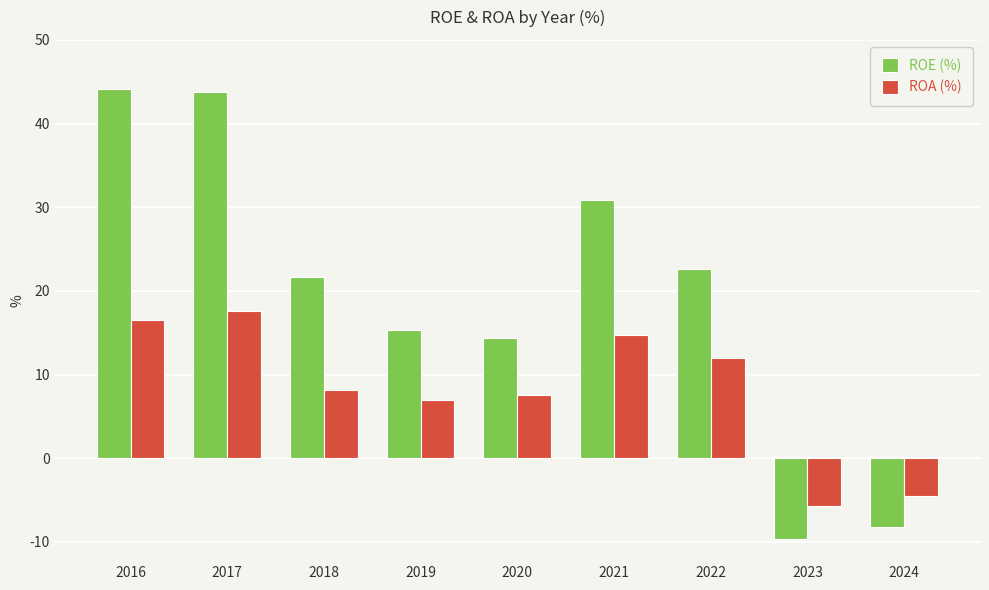

What is the difference between the second highest and minimum values in the ROE (%) series?

53.4